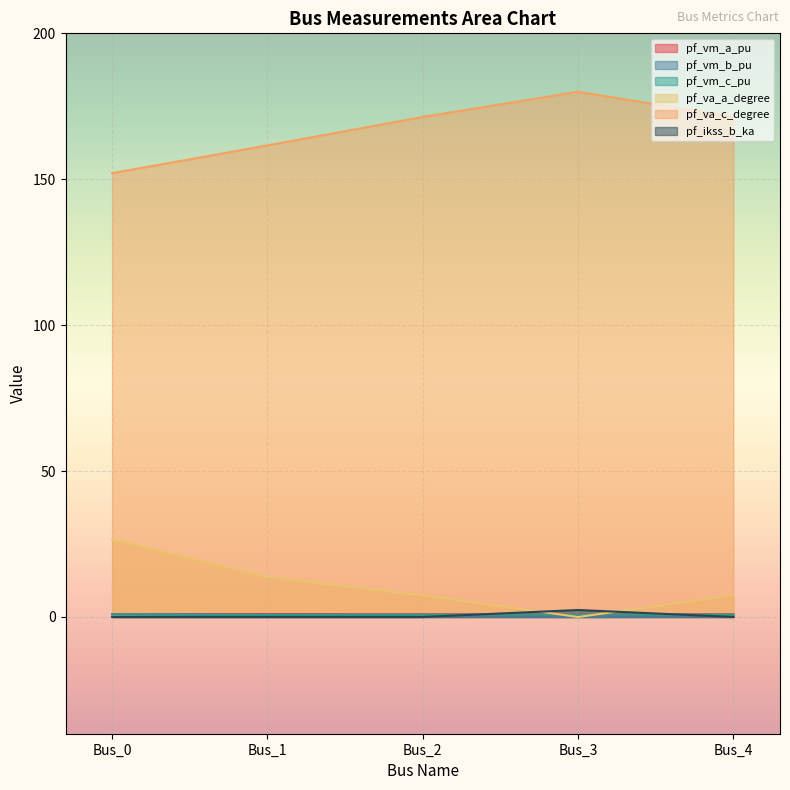

How many values in pf_vm_b_pu are above zero?

4